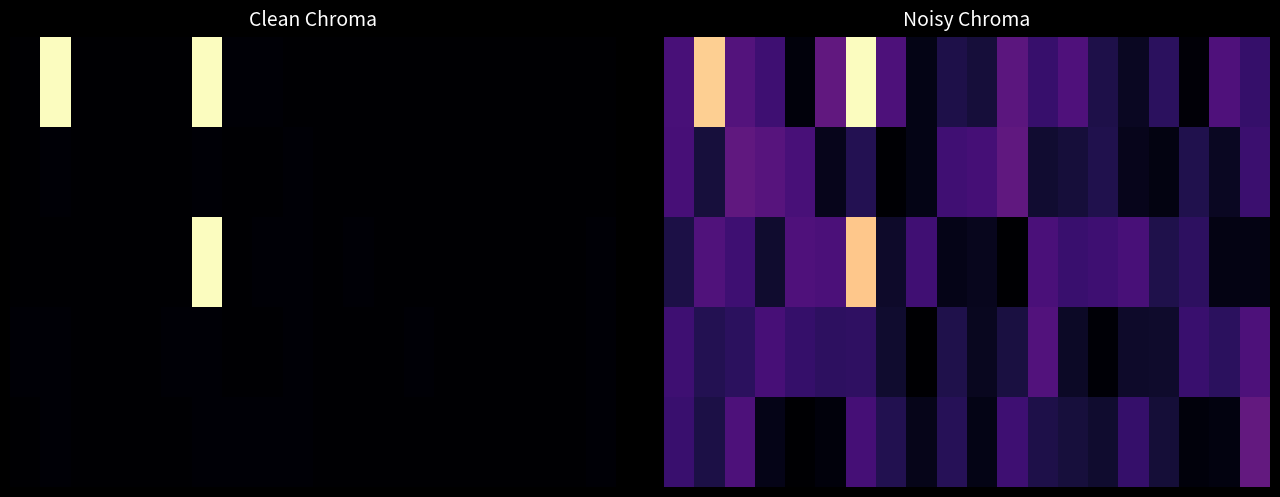

What is the greatest value displayed?

1.0